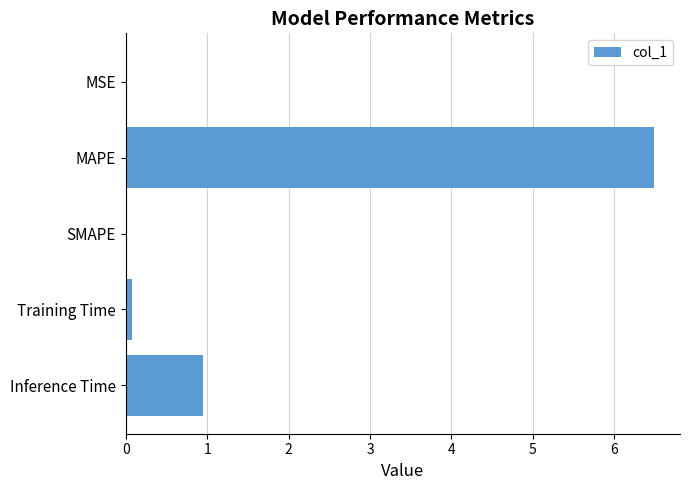

What is the change in value from MAPE to Inference Time?

-5.5